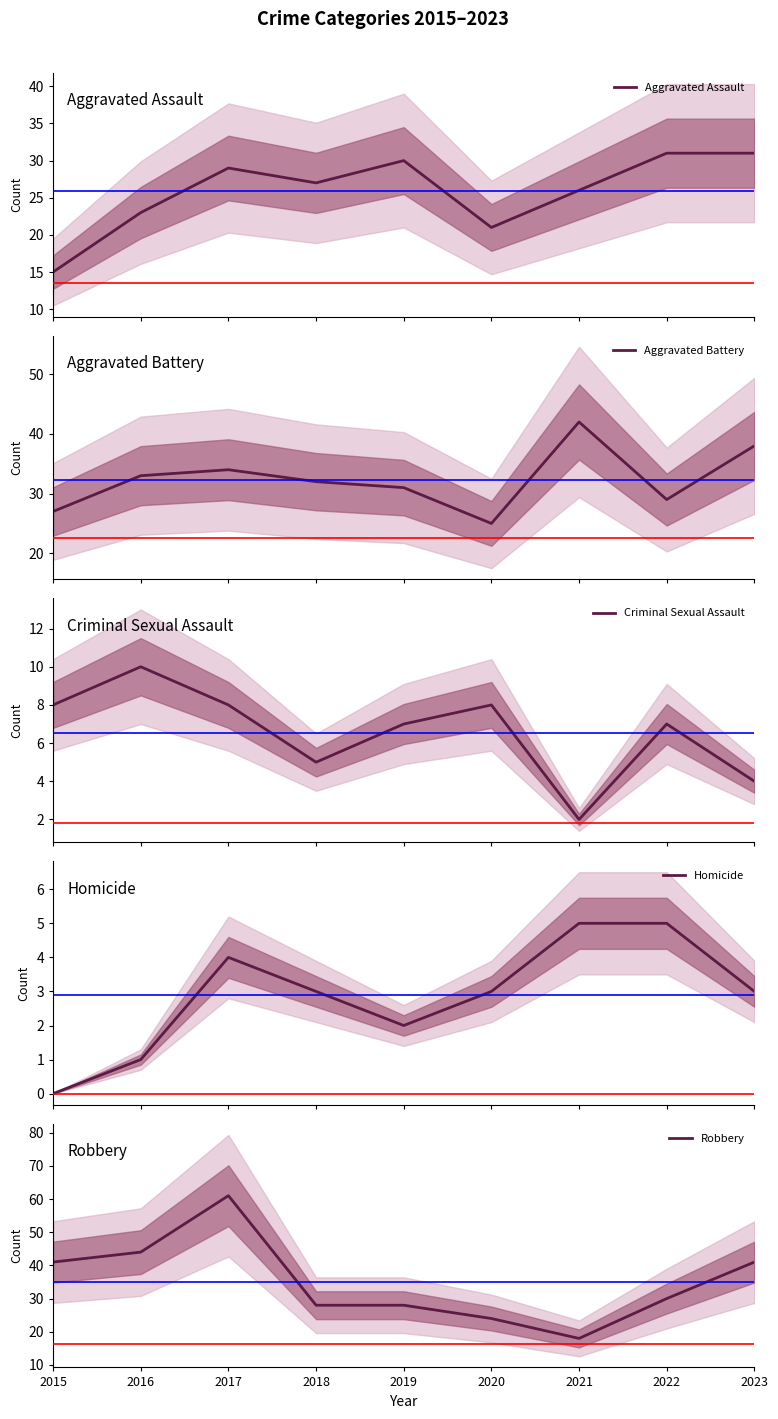

Where is the first local minimum for Robbery?

2021